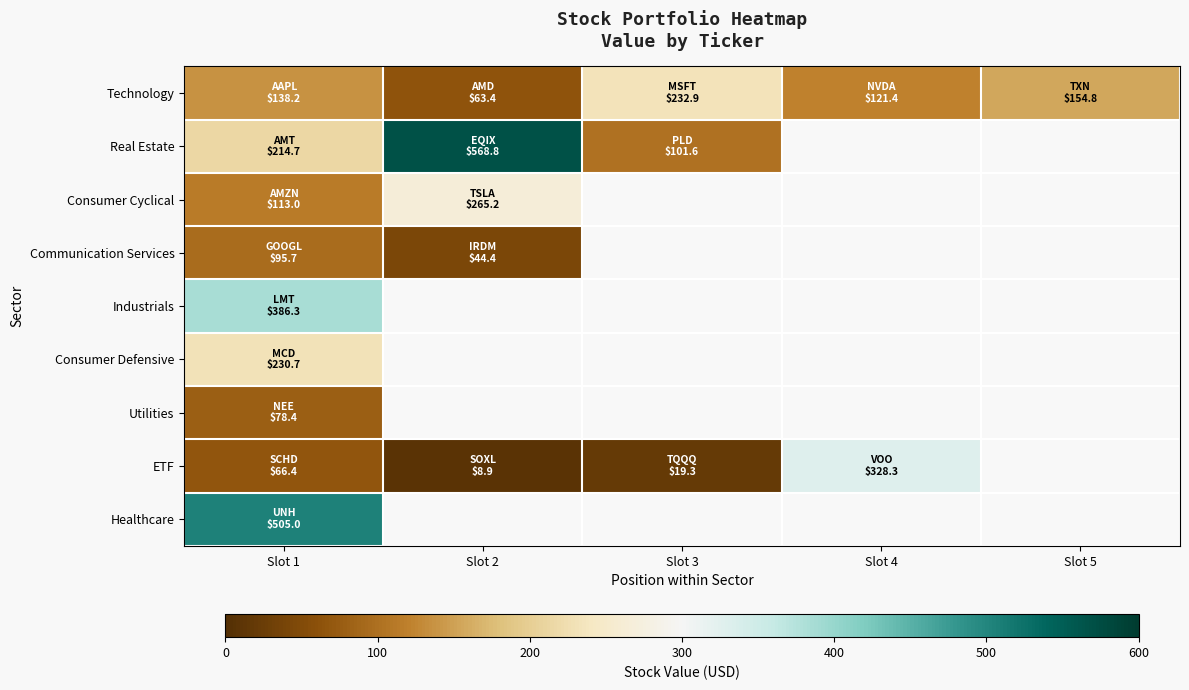

Count the number of data series in this chart.

9